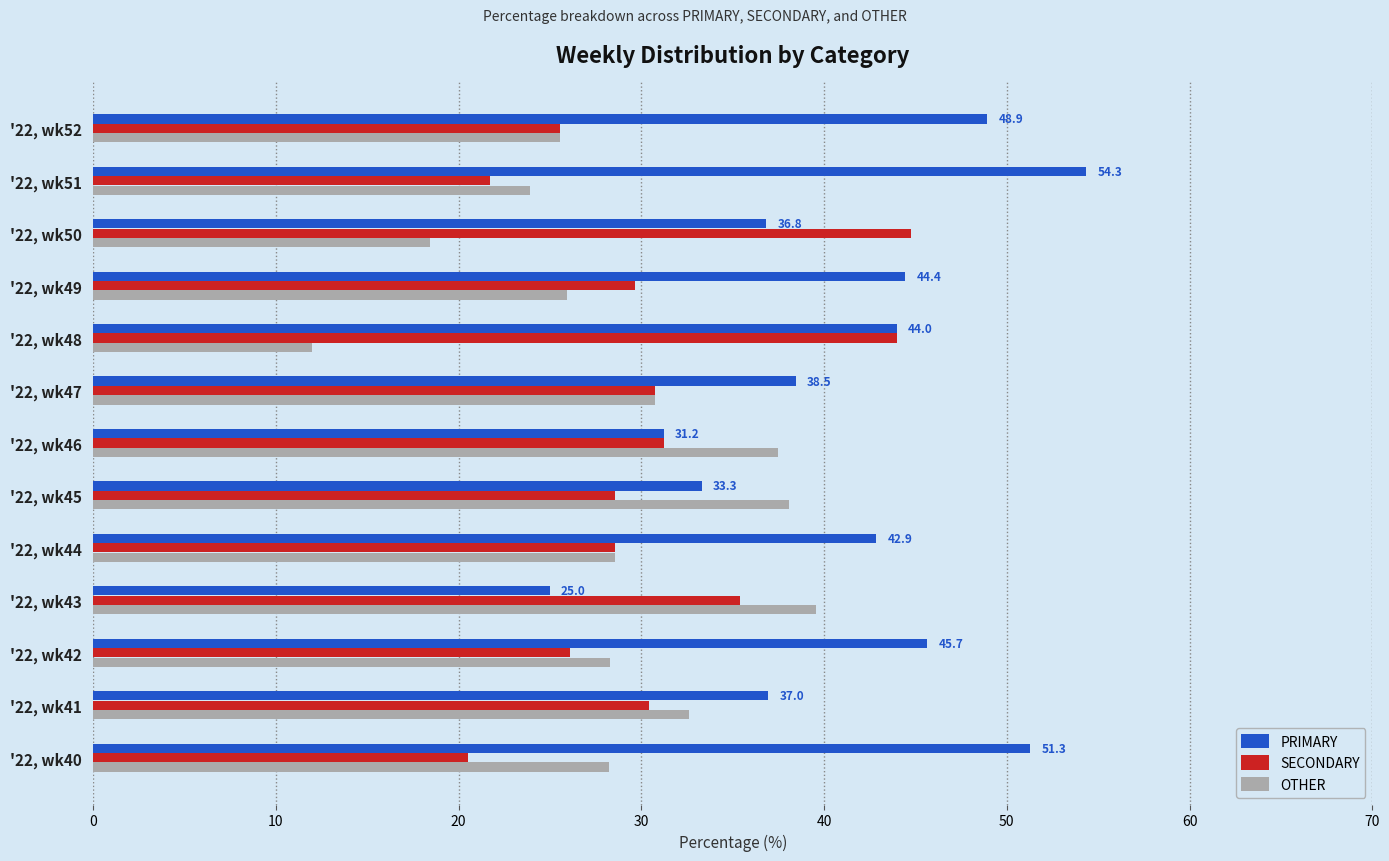

True or false: PRIMARY has a value of 35.4 at '22, wk43.

False